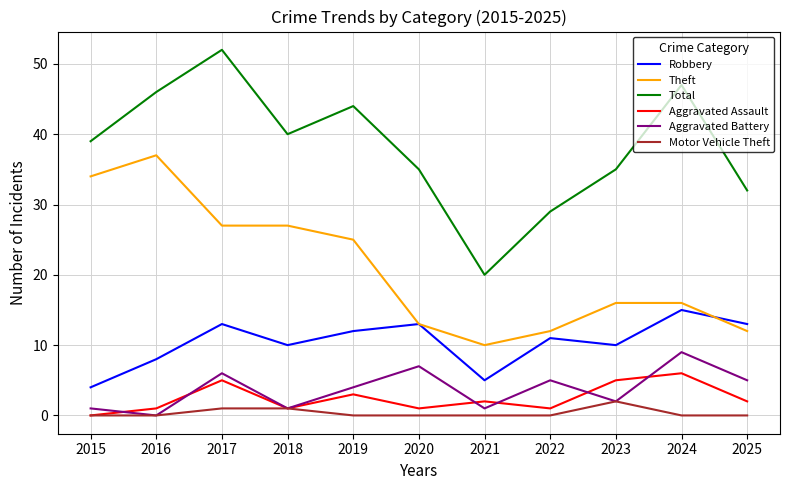

Which series has the largest total across all categories?

Total